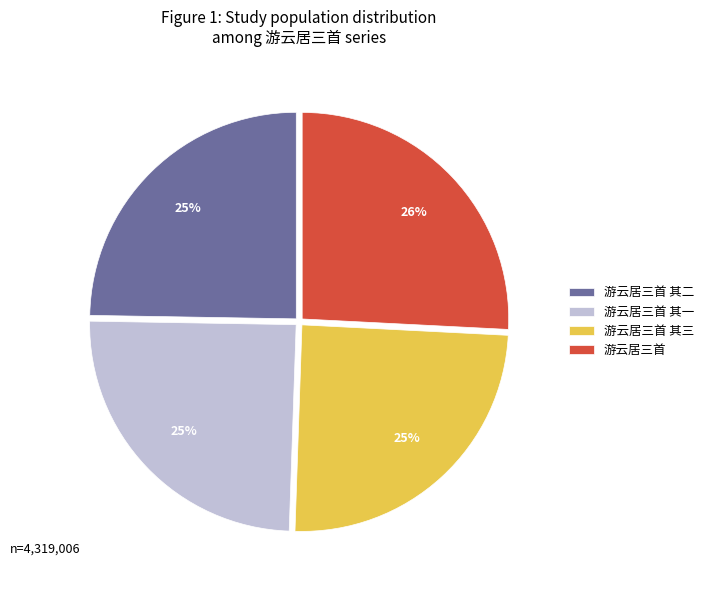

Which slice is the largest?

游云居三首